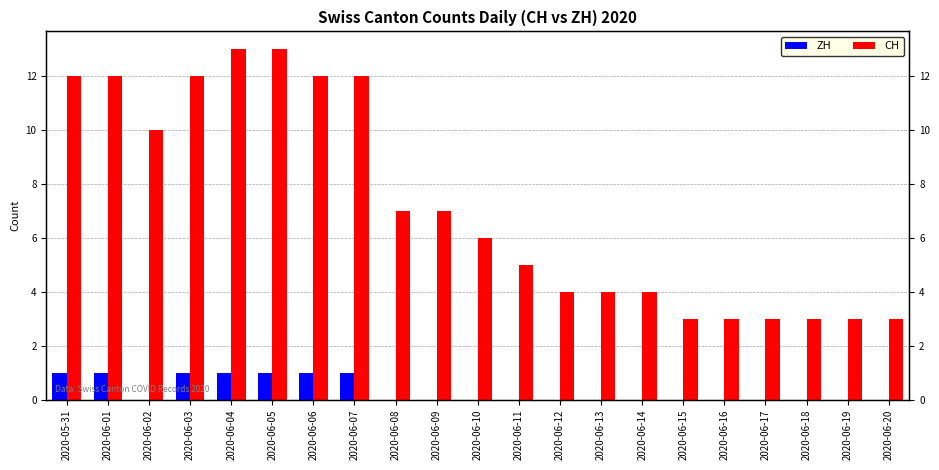

How many CH values are between 3 and 12?

19